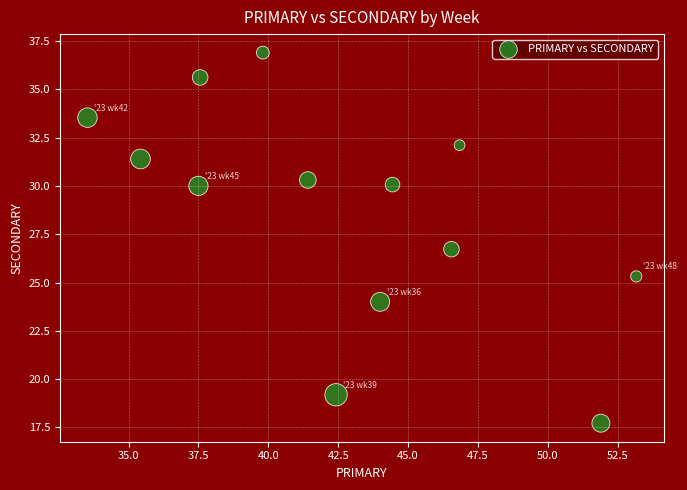

What is the range of X values (max minus min)?

19.6